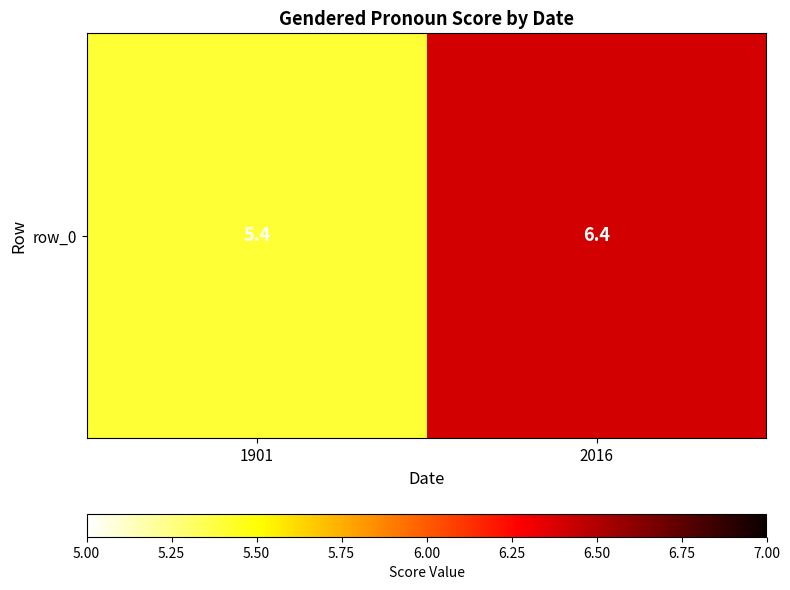

What is the change in value from 1901 to 2016?

+1.0